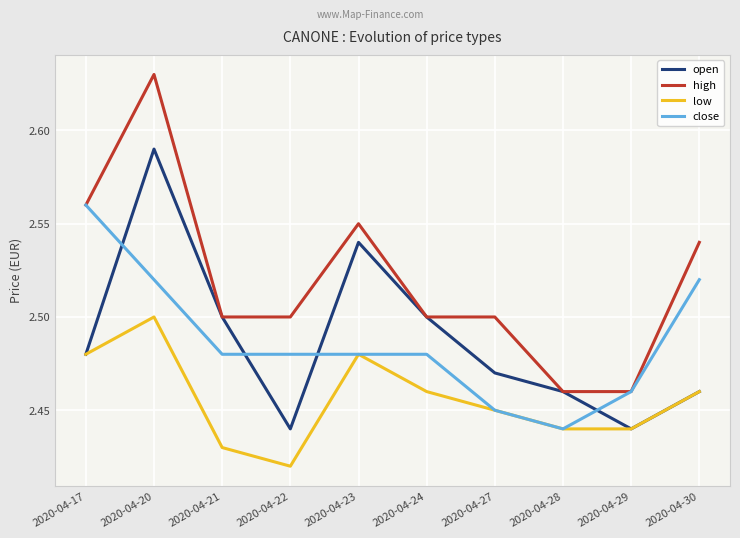

At which category is the sum across all series the highest?

2020-04-20